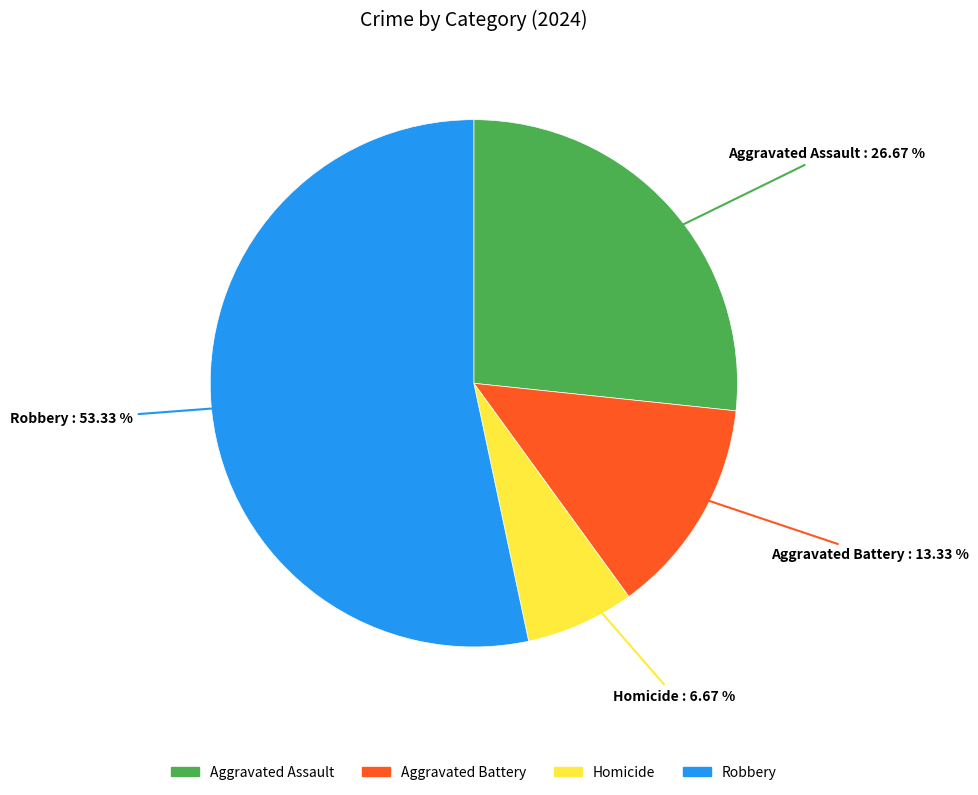

Which category has the biggest portion of the pie?

Robbery